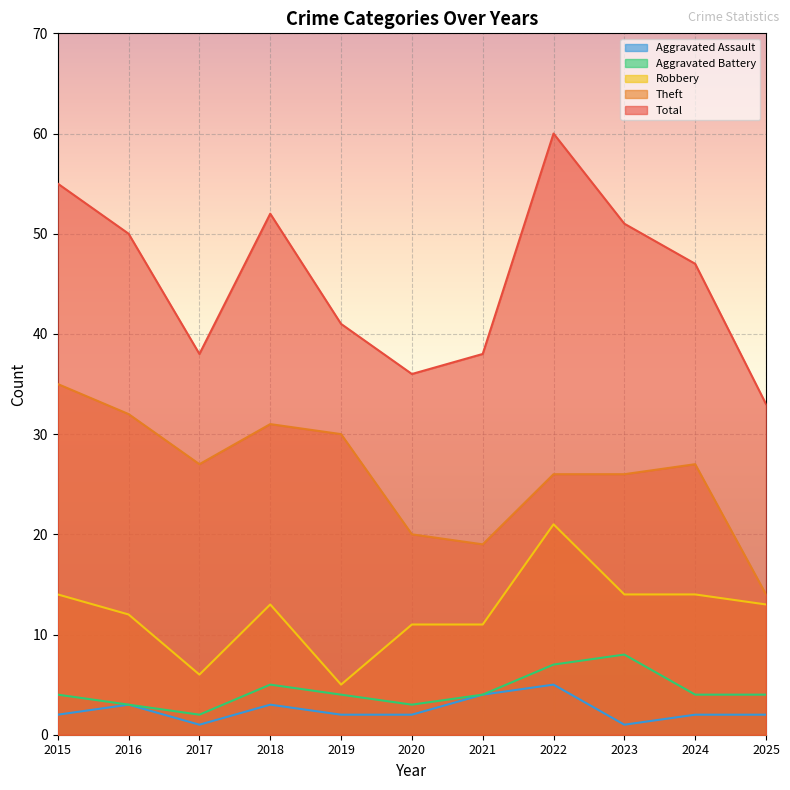

Which has a higher value, 2024 or 2017?

2024